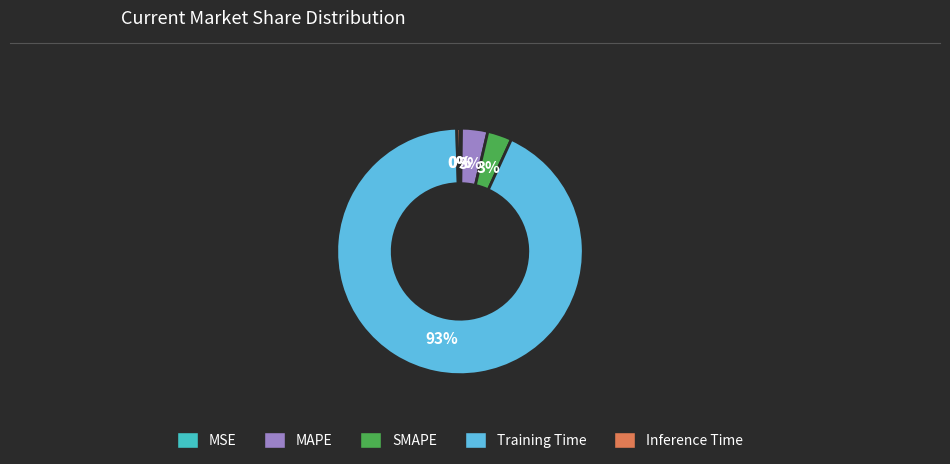

Which has a higher value, SMAPE or Training Time?

Training Time